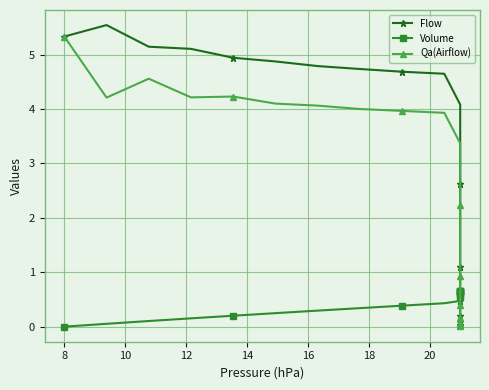

At how many categories does at least one series exceed 2?

14